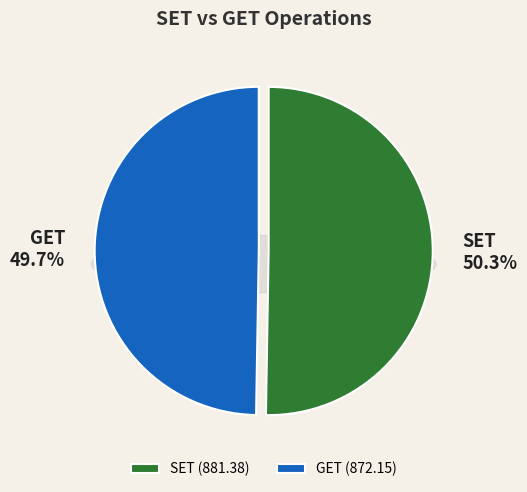

Which slice is the largest?

SET